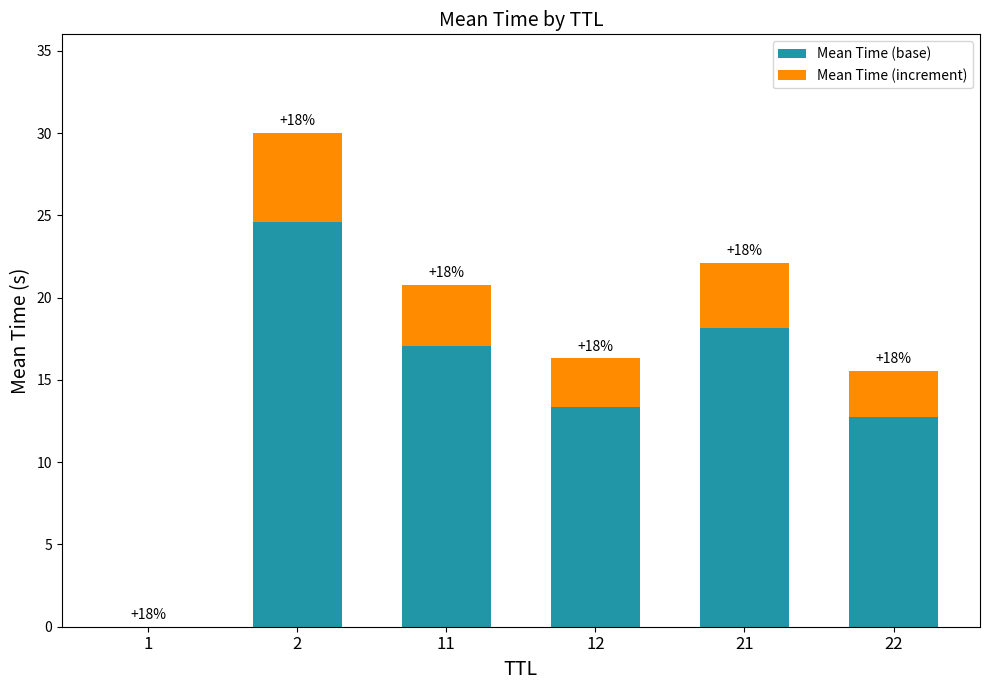

True or false: Mean Time (increment) has a value of 5.4 at 2.

True